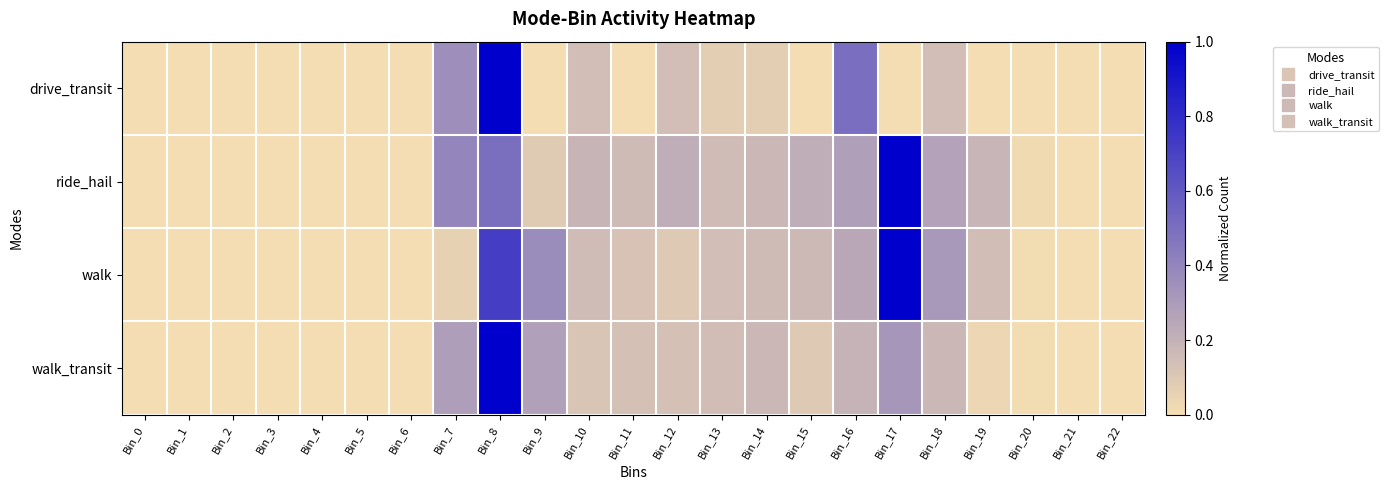

Which series has the largest range (max minus min)?

drive_transit